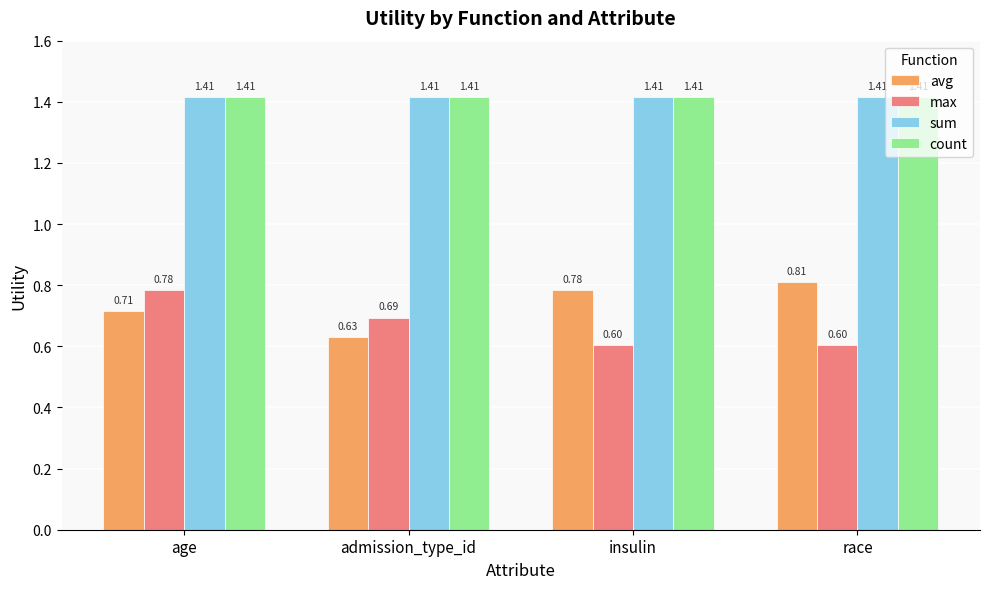

How many max values are between 0 and 1?

4